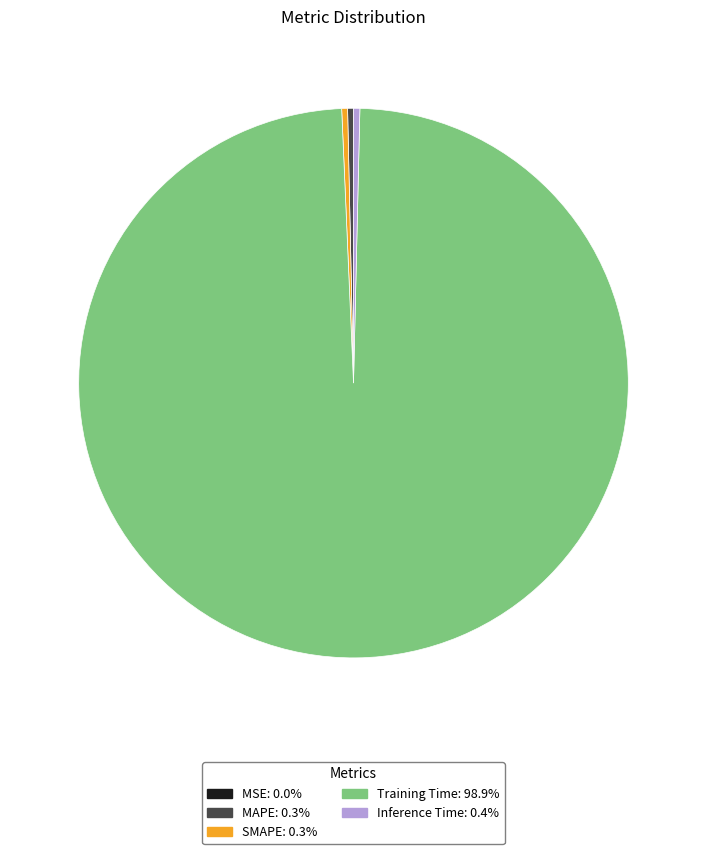

Which has a higher value, SMAPE or Training Time?

Training Time